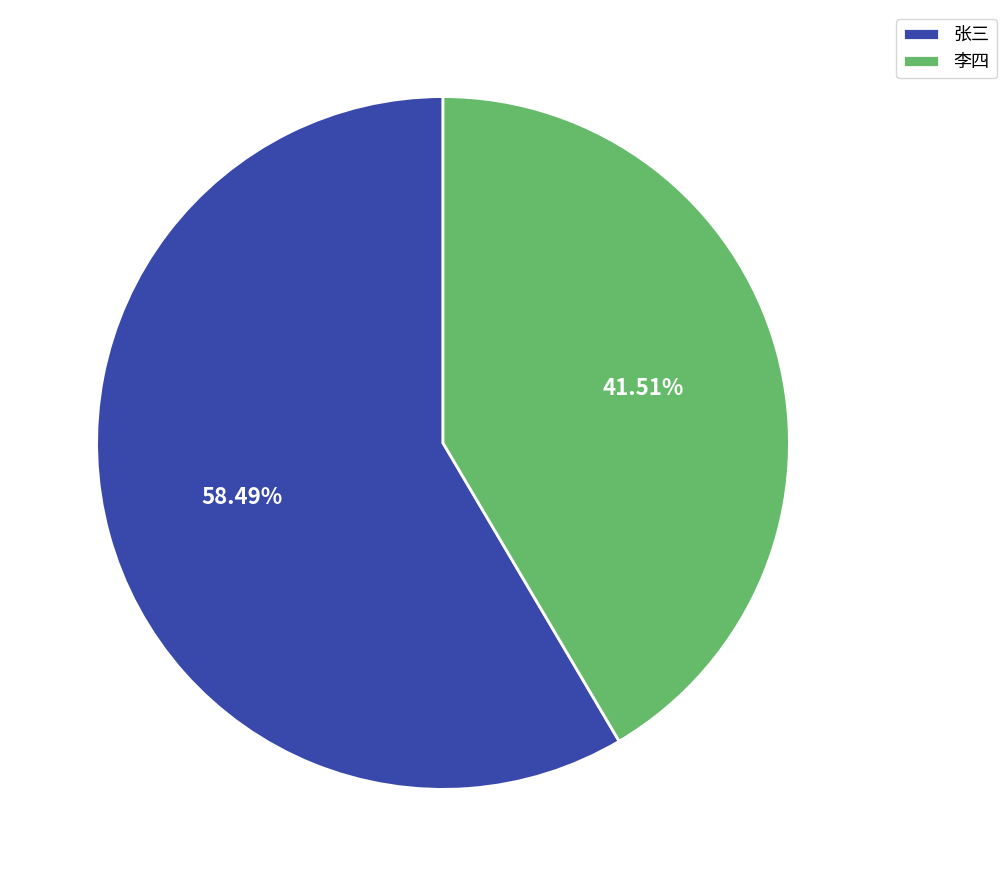

What percentage is the 李四 slice, to the nearest percent?

42%